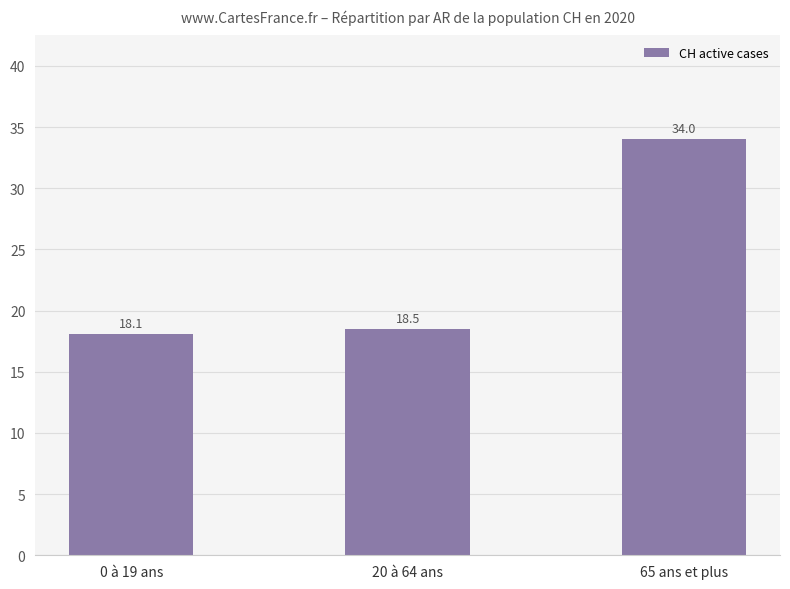

Which has a higher value, 65 ans et plus or 0 à 19 ans?

65 ans et plus